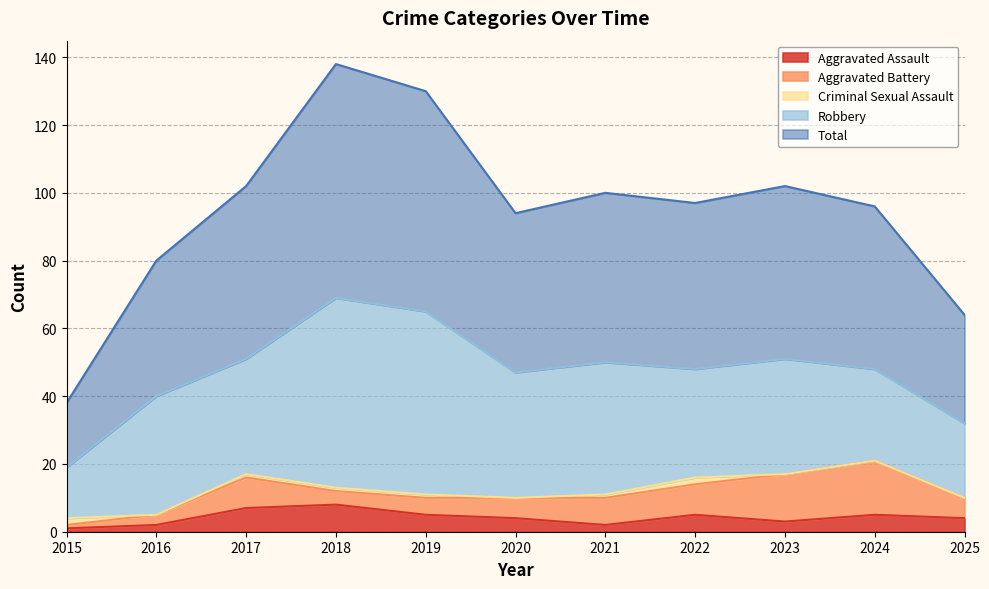

Reading left to right, transcribe all the data shown in this chart.

Aggravated Assault: 2015=1	2016=2	2017=7	2018=8	2019=5	2020=4	2021=2	2022=5	2023=3	2024=5	2025=4
Aggravated Battery: 2015=1	2016=3	2017=9	2018=4	2019=5	2020=6	2021=8	2022=9	2023=14	2024=16	2025=6
Criminal Sexual Assault: 2015=2	2016=0	2017=1	2018=1	2019=1	2020=0	2021=1	2022=2	2023=0	2024=0	2025=0
Robbery: 2015=15	2016=35	2017=34	2018=56	2019=54	2020=37	2021=39	2022=32	2023=34	2024=27	2025=22
Total: 2015=19	2016=40	2017=51	2018=69	2019=65	2020=47	2021=50	2022=49	2023=51	2024=48	2025=32